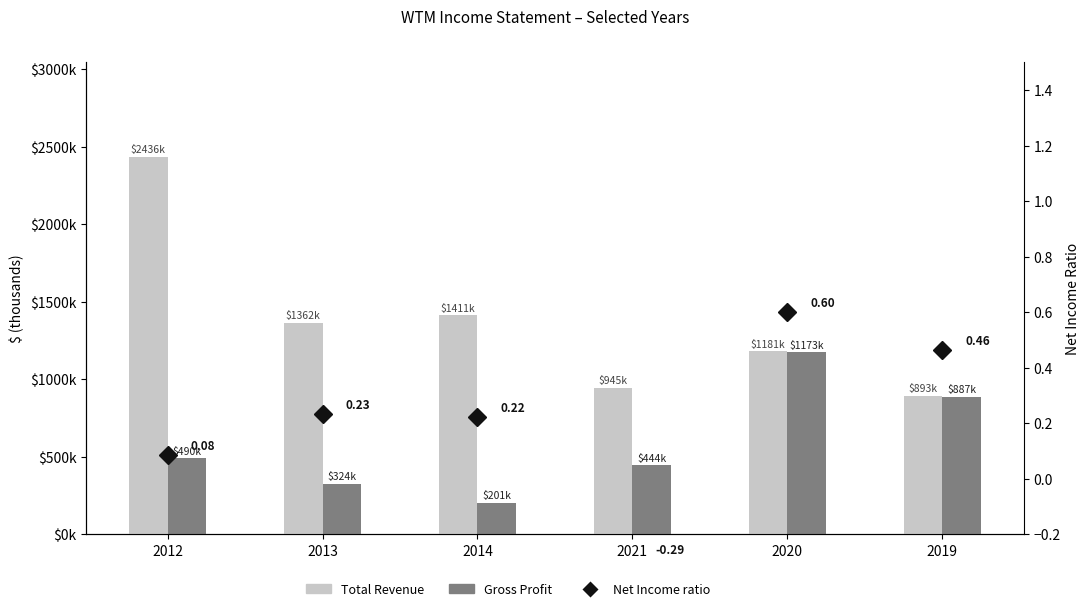

What is the sum of the Net Income ratio values at 2020 and 2019?

1.1